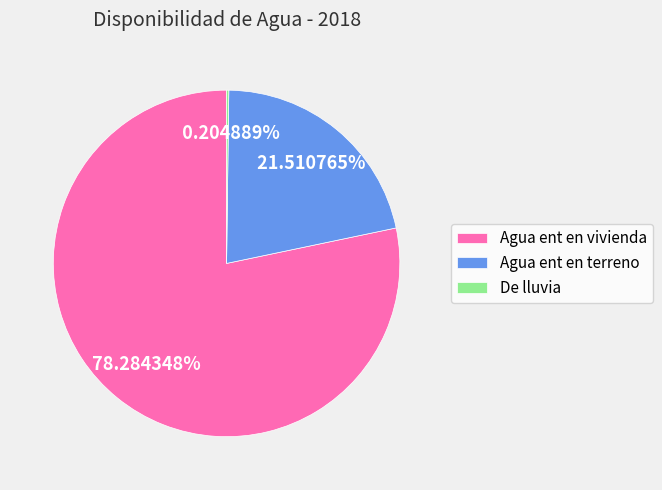

Which category has the biggest portion of the pie?

Agua ent en vivienda